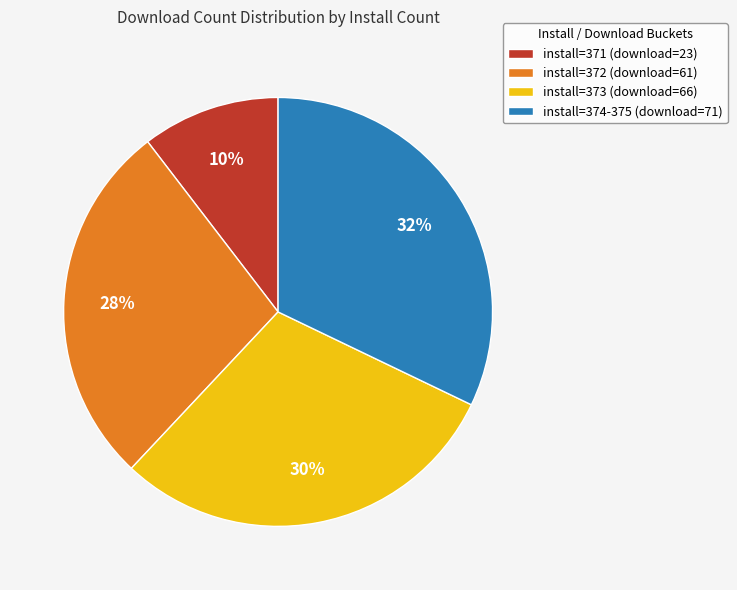

The install=374-375 (download=71) slice represents 25% of the pie. True or false?

False